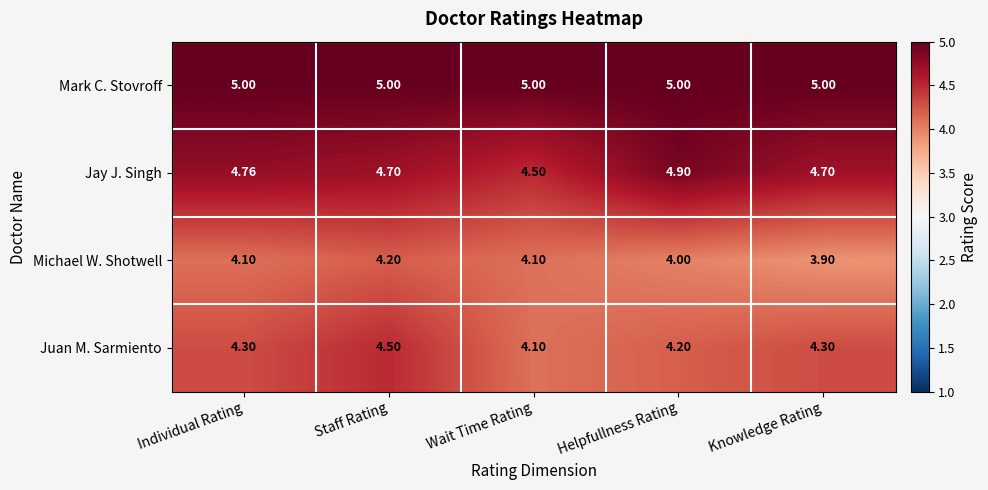

At which label is Jay J. Singh closest to 4?

Wait Time Rating